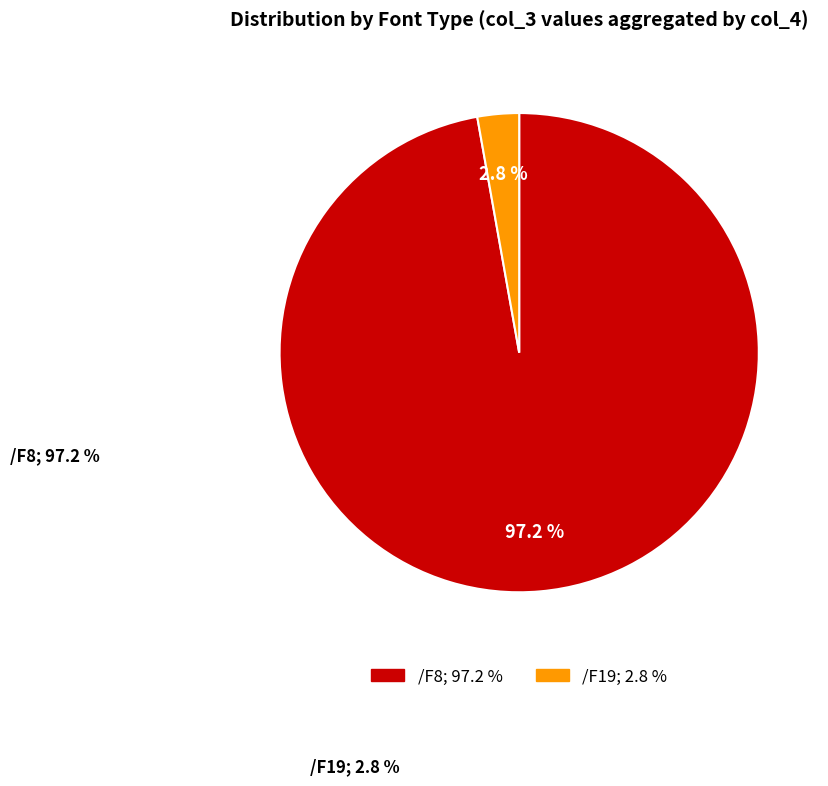

Does /F8 represent more than half of the total?

Yes